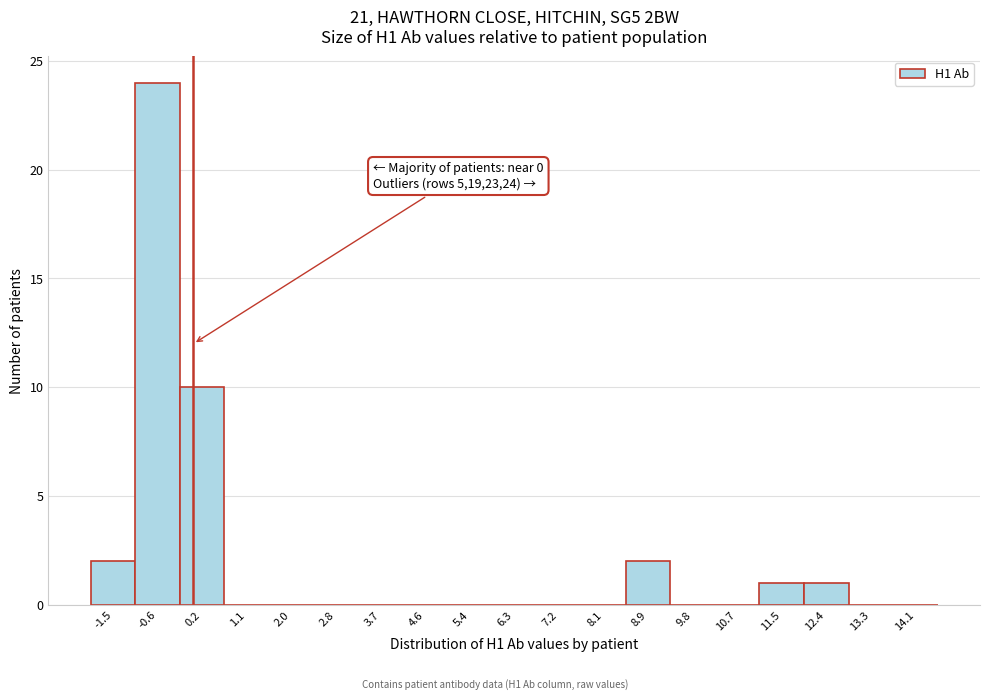

Reading right to left, extract all data points from this chart.

14.1=0	13.3=0	12.4=1	11.5=1	10.7=0	9.8=0	8.9=2	8.1=0	7.2=0	6.3=0	5.4=0	4.6=0	3.7=0	2.8=0	2.0=0	1.1=0	0.2=10	-0.6=24	-1.5=2